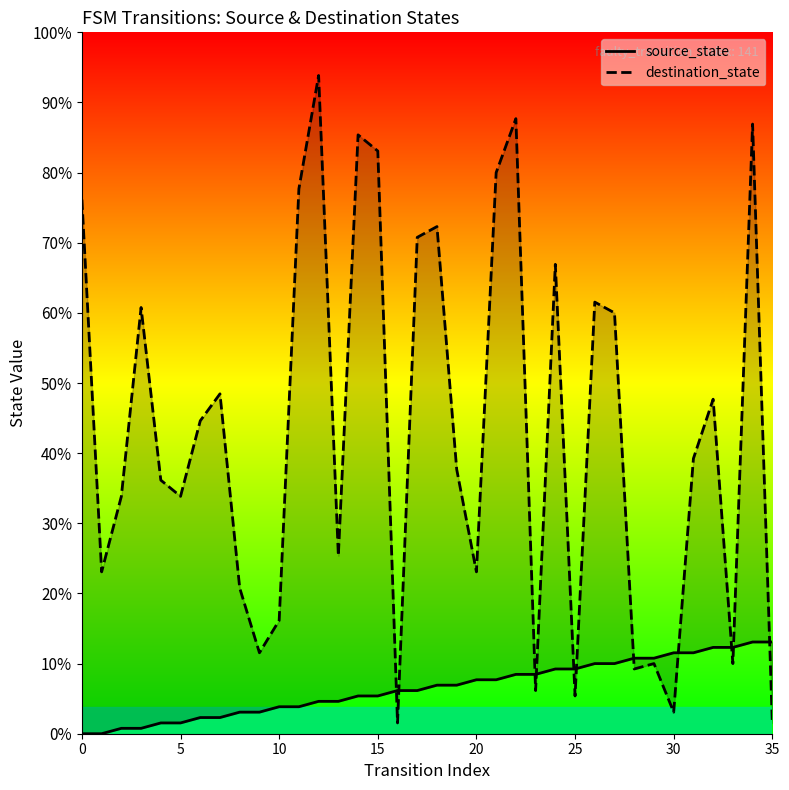

Count the number of categories in the chart.

36